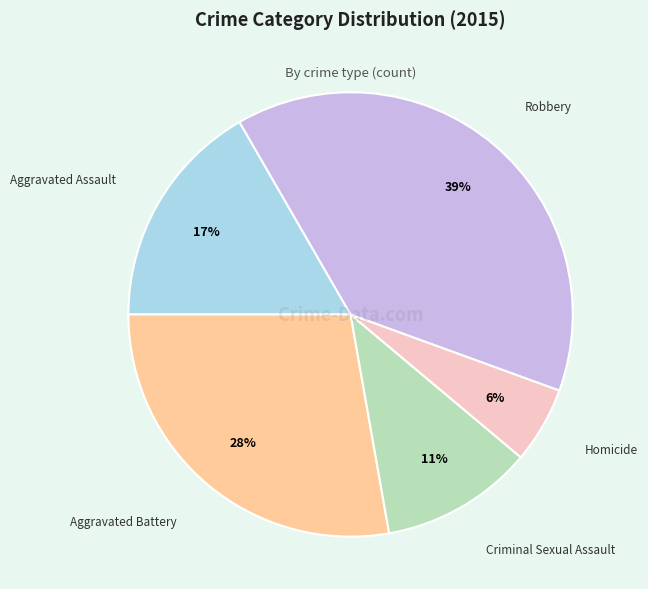

Does any single category account for the majority?

No